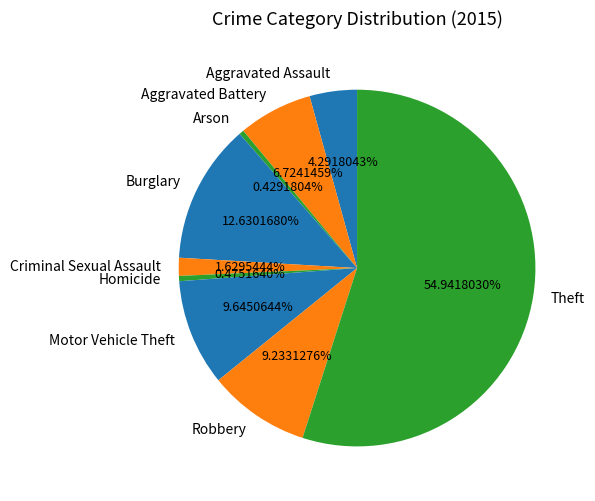

To the nearest percent, what portion does Aggravated Assault represent?

4%